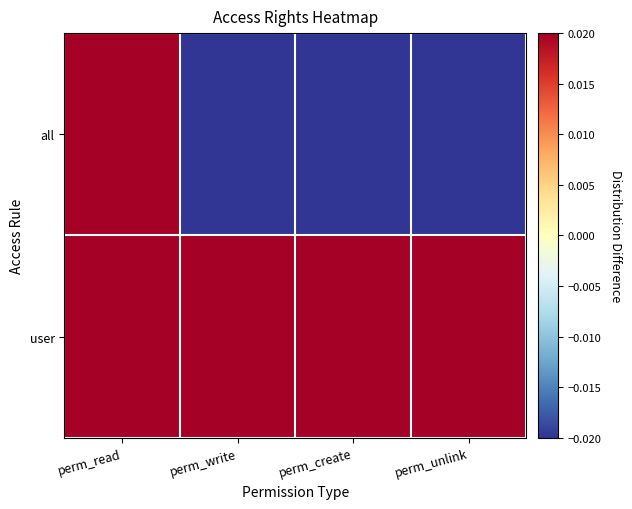

List the series in order of their overall mean, lowest first.

all, user